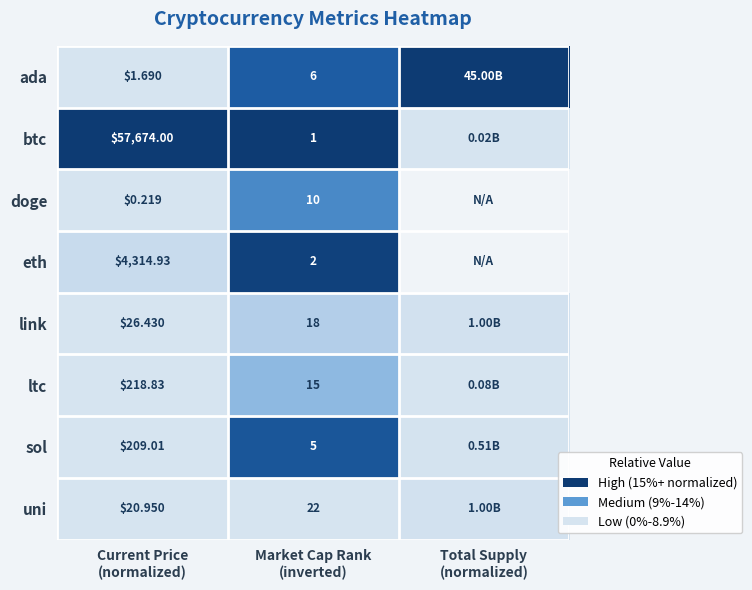

The value of btc at Current Price (normalized) is 1.6. True or false?

False